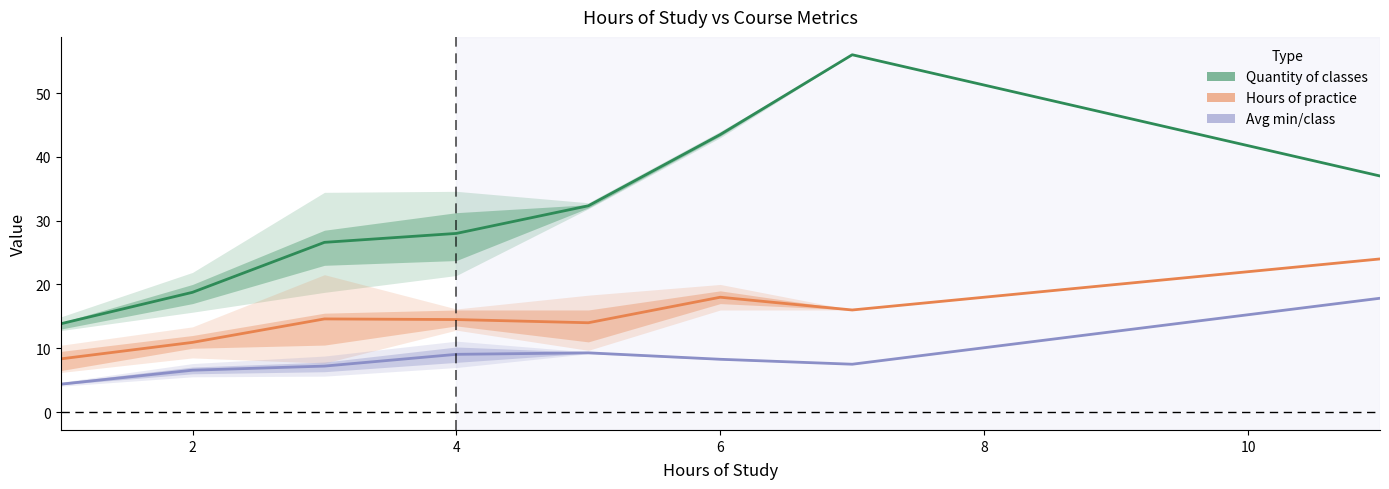

Is the value of Hours of practice at 8 greater than the value of Quantity of classes at 12?

No